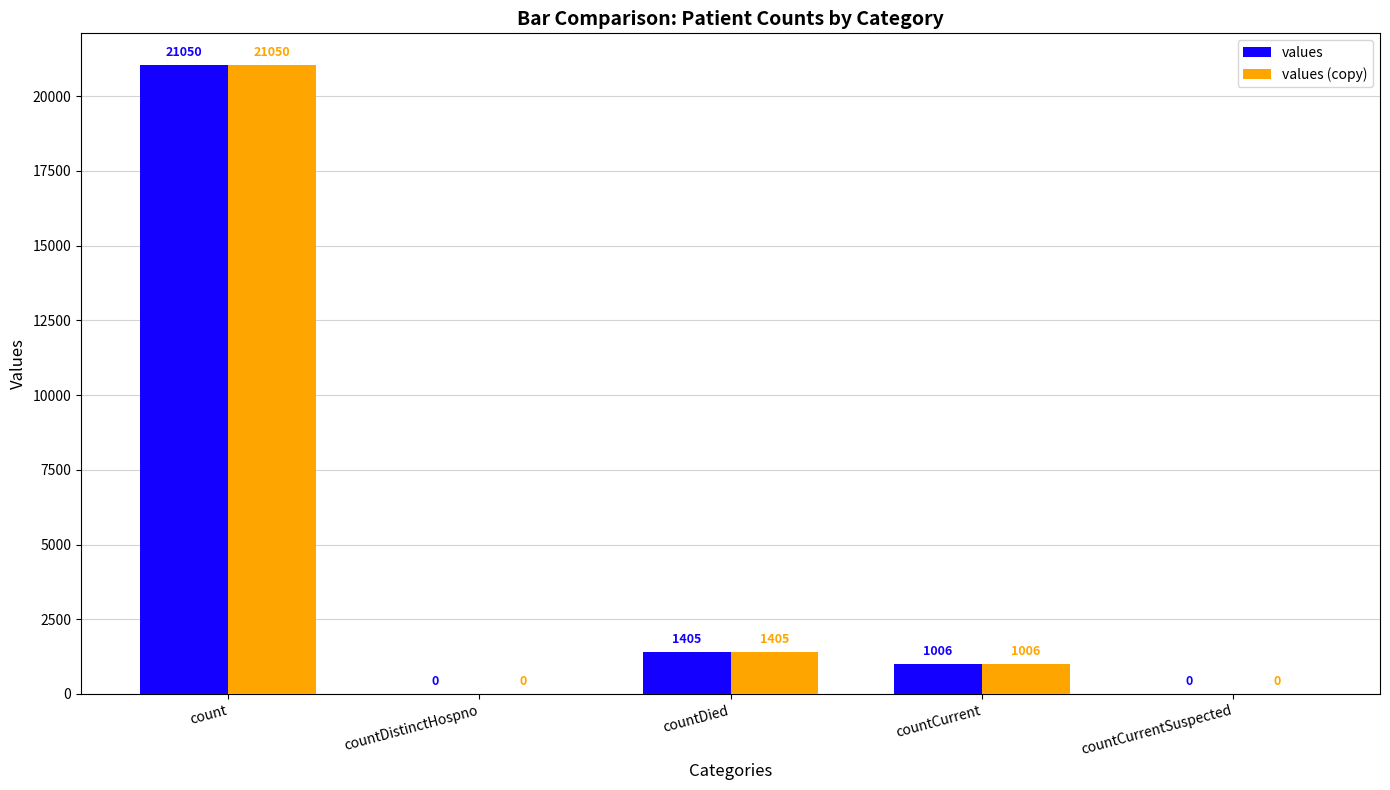

Which label corresponds to the largest value in the chart?

count